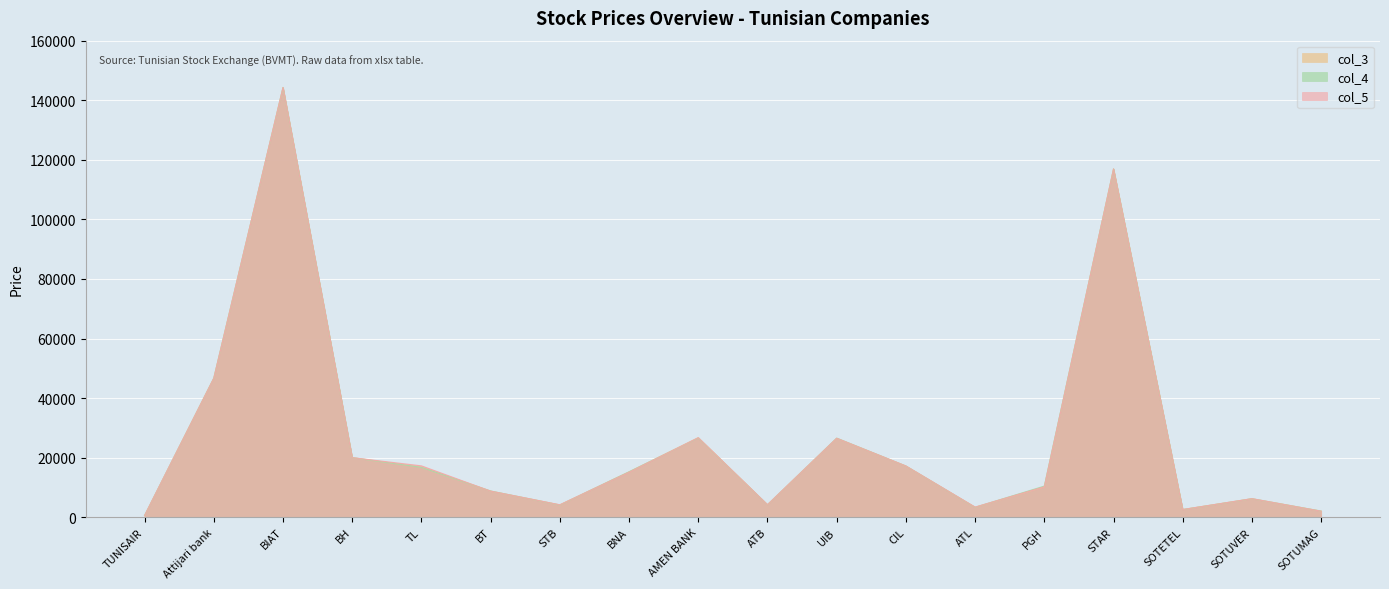

Is the value of col_4 at TL greater than the value of col_3 at SOTETEL?

Yes